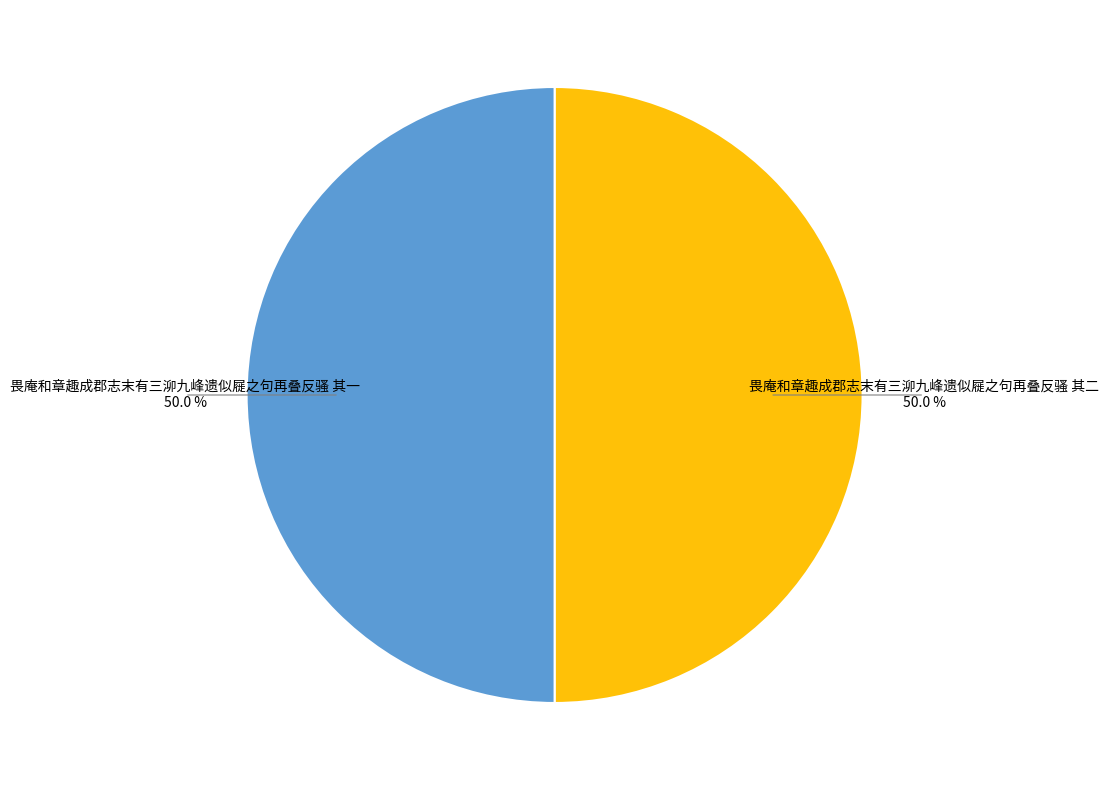

Count the number of slices in the pie.

2